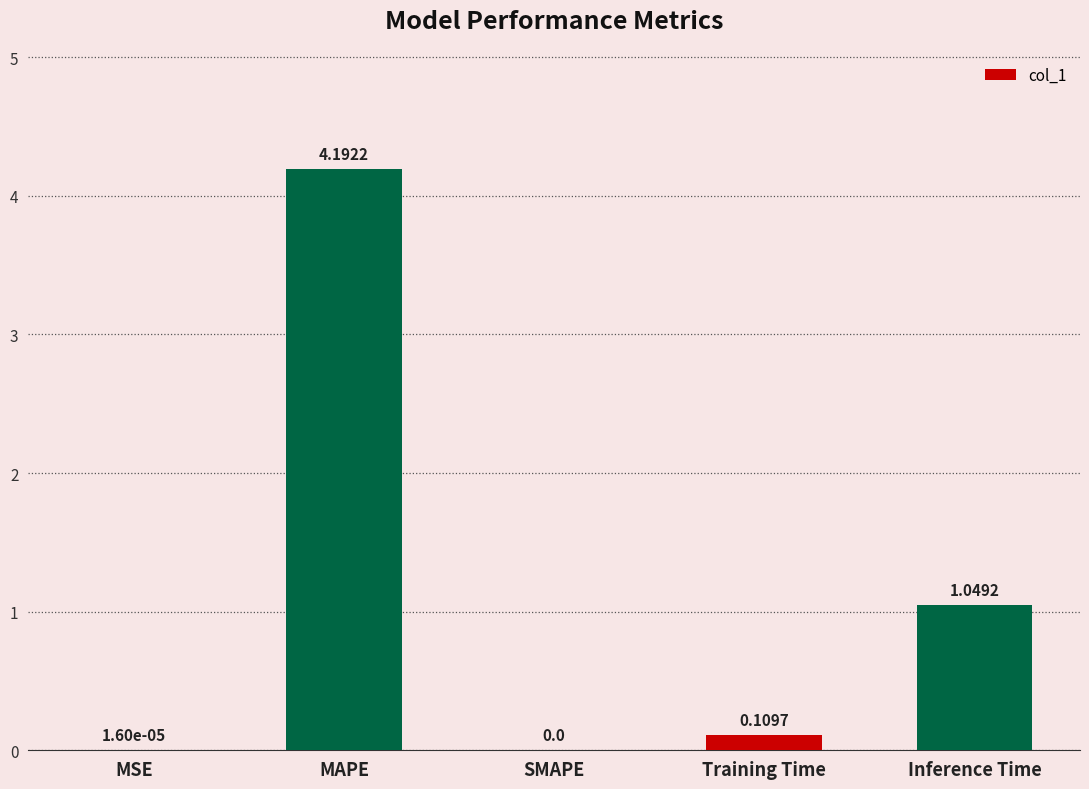

Approximately how many times larger is the value at MAPE compared to Inference Time?

4.0